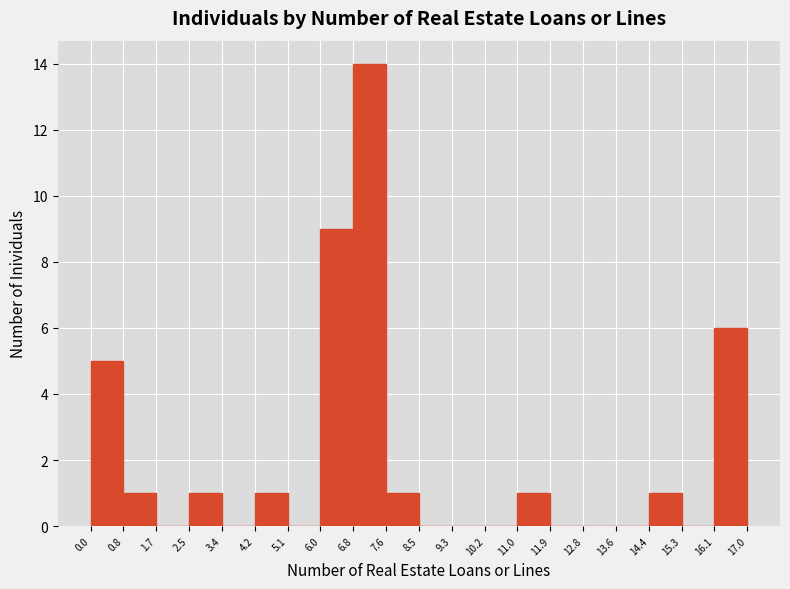

Over which range of the x-axis is the bar tallest?

6.8 to 7.6